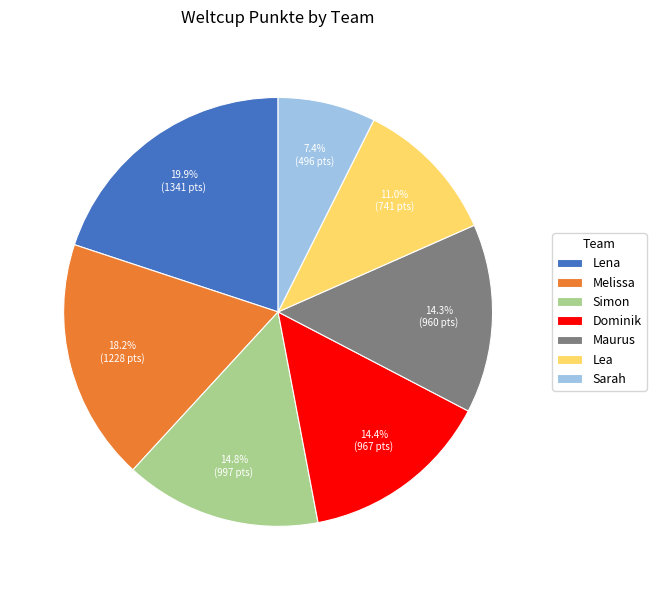

Does Lena represent more than half of the total?

No